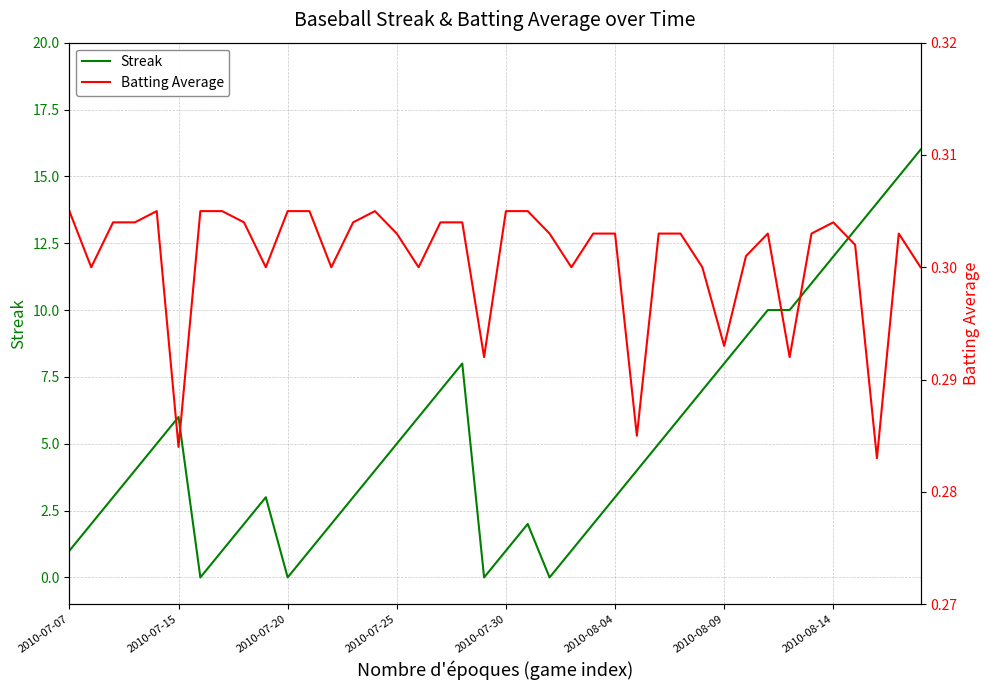

Rank the series at 39 from lowest to highest value.

Batting Average, Streak